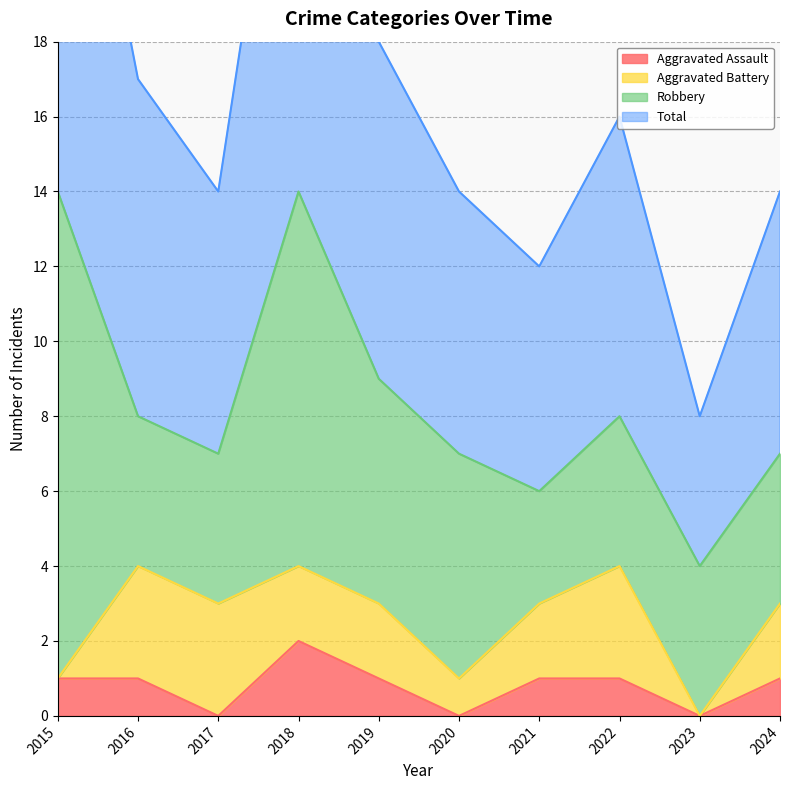

Is it true that Aggravated Assault equals 0 at 2024?

False